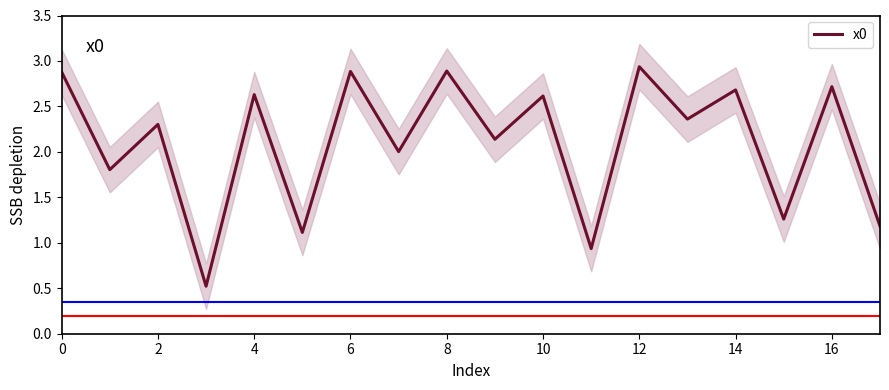

The x0 series shows 1.3 at 10. True or false?

False